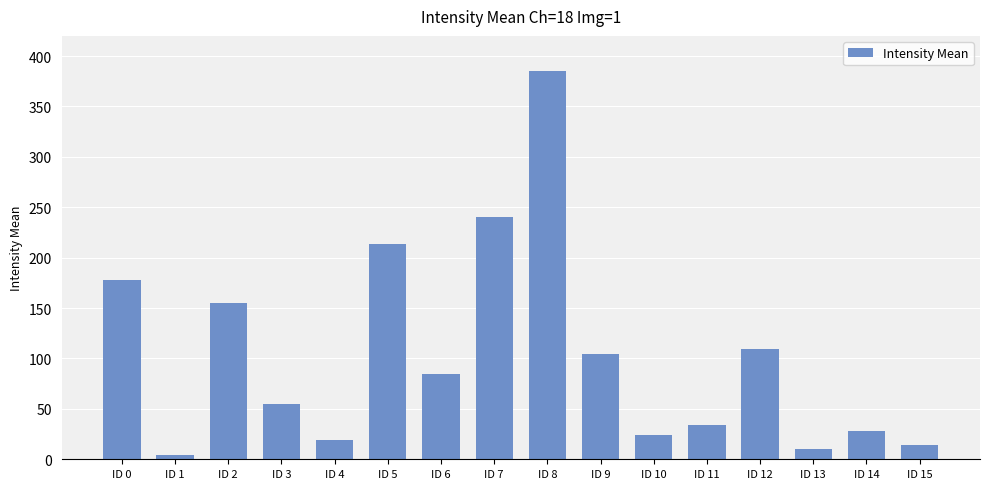

Which category has the lowest value across all series?

ID 1